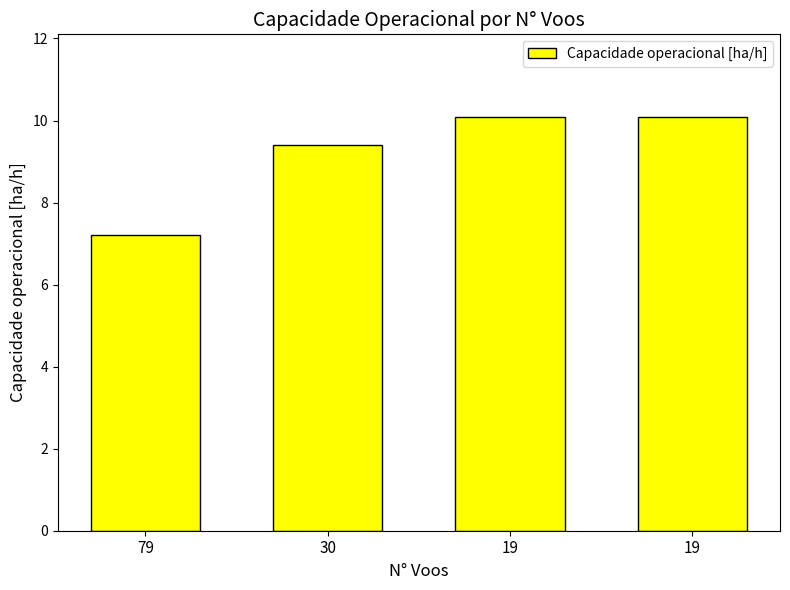

Where does the data first go above 10?

19